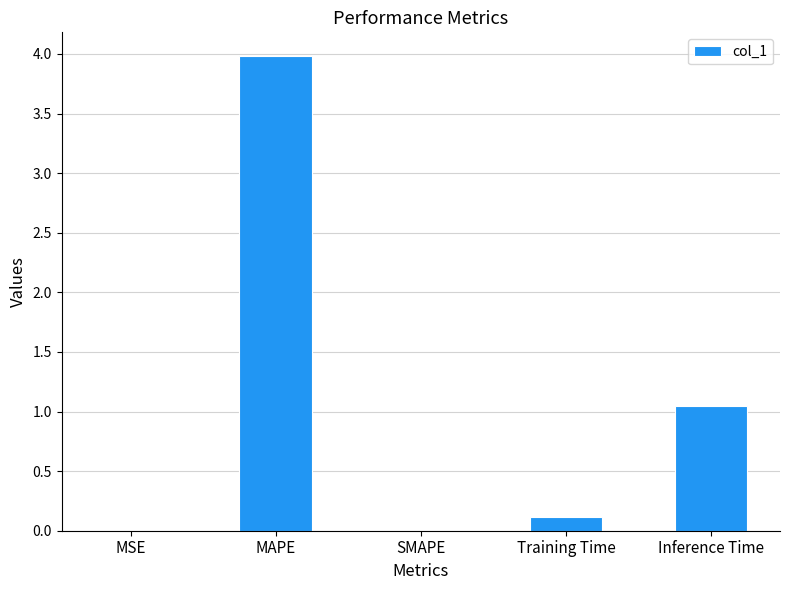

What is the sum of the values at MAPE and MSE?

4.0